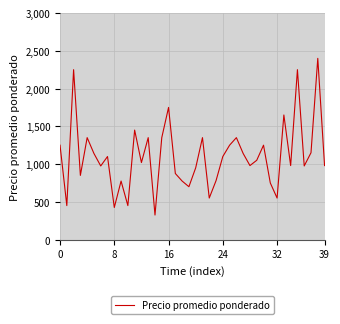

What is the difference between the maximum and minimum values?

2075